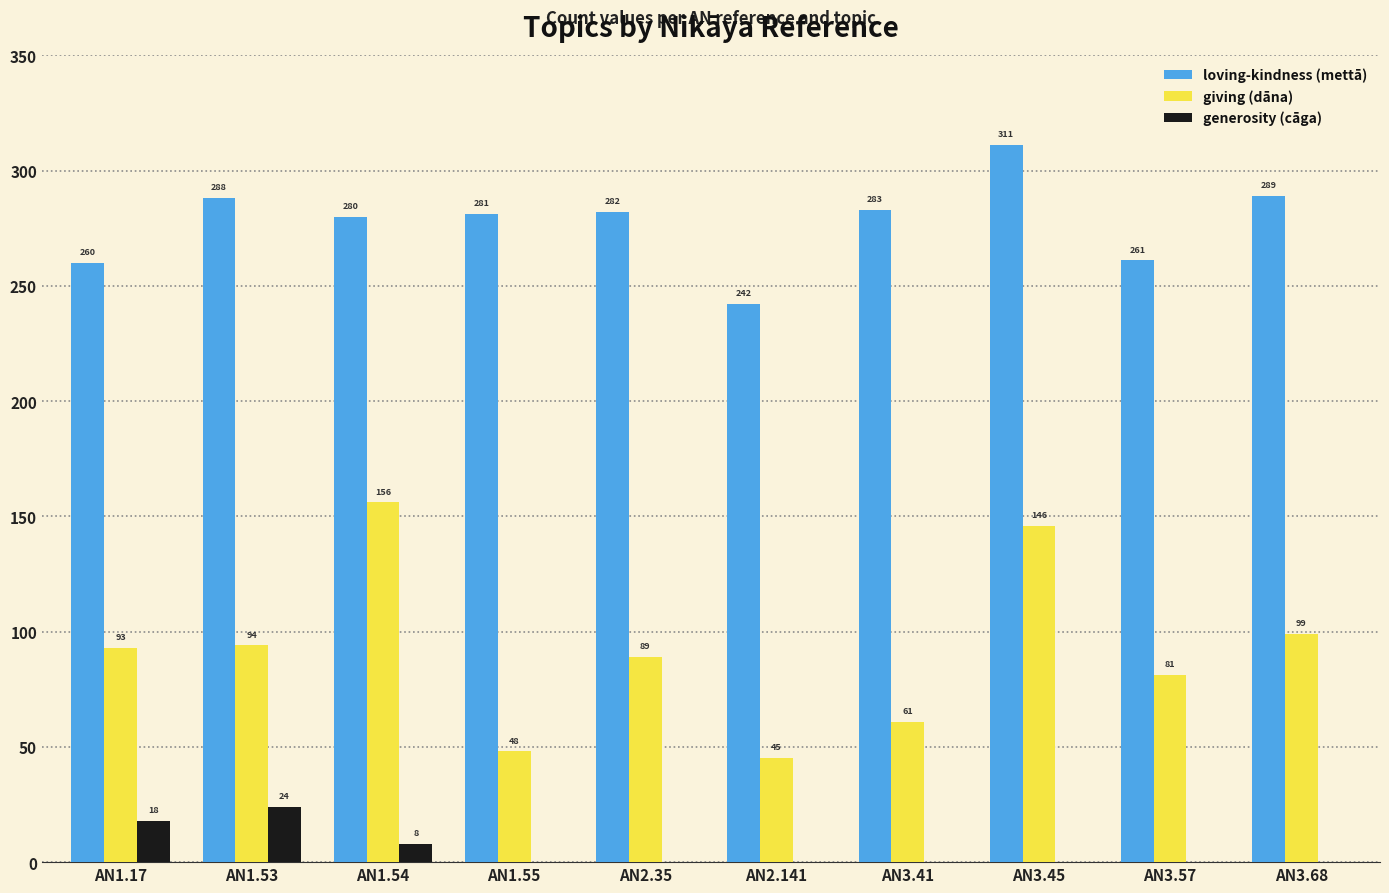

At which label does generosity (cāga) reach its peak?

AN1.53